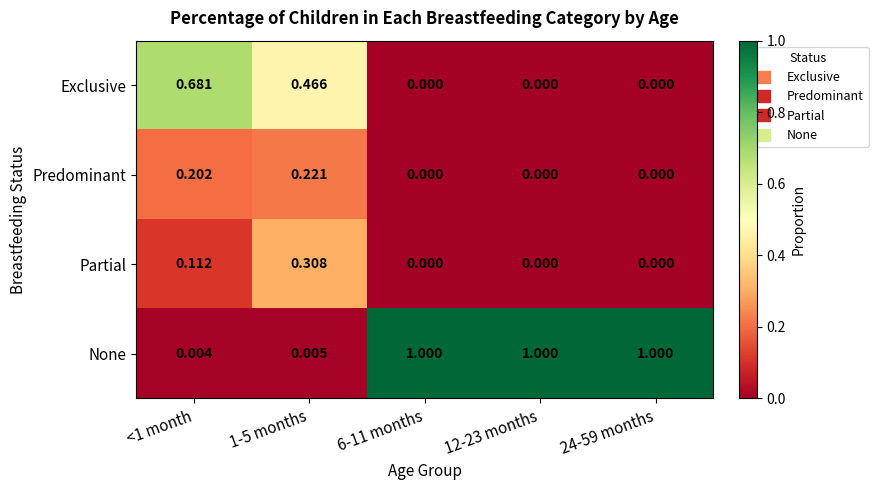

At how many categories does at least one series exceed 0?

5